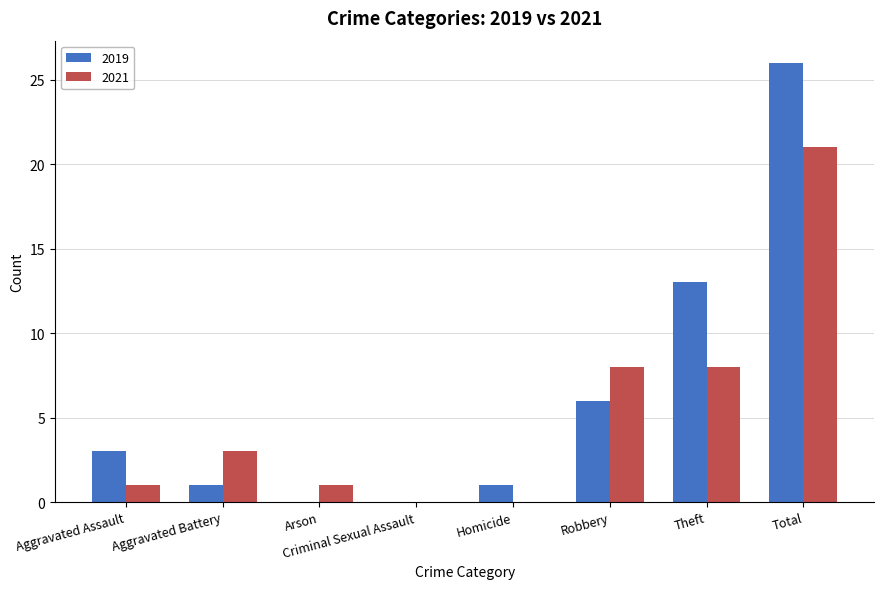

At which category is the sum across all series the highest?

Total